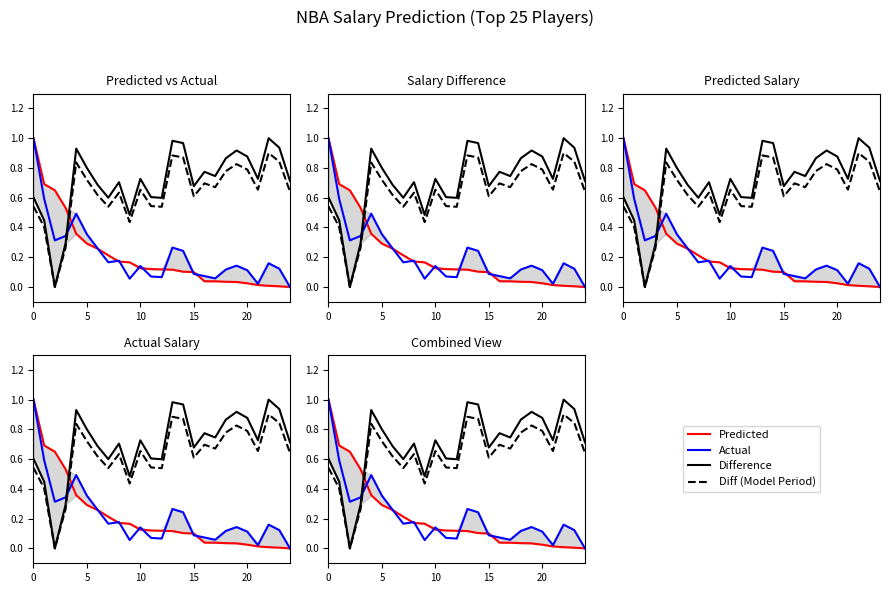

Reading left to right, extract all data points from this chart.

Predicted Salary USD: 1.0	0.7	0.6	0.5	0.4	0.3	0.3	0.2	0.2	0.2	0.1	0.1	0.1	0.1	0.1	0.1	0.0	0.0	0.0	0.0	0.0	0.0	0.0	0.0	0.0
Actual Salary USD: 1.0	0.6	0.3	0.3	0.5	0.4	0.3	0.2	0.2	0.1	0.1	0.1	0.1	0.3	0.2	0.1	0.1	0.1	0.1	0.1	0.1	0.0	0.2	0.1	0.0
Difference: 0.6	0.4	0.0	0.3	0.9	0.8	0.7	0.6	0.7	0.5	0.7	0.6	0.6	1.0	1.0	0.7	0.8	0.7	0.9	0.9	0.9	0.7	1.0	0.9	0.7
Diff (Model Period): 0.5	0.4	0.0	0.3	0.8	0.7	0.6	0.5	0.6	0.4	0.7	0.5	0.5	0.9	0.9	0.6	0.7	0.7	0.8	0.8	0.8	0.7	0.9	0.8	0.6